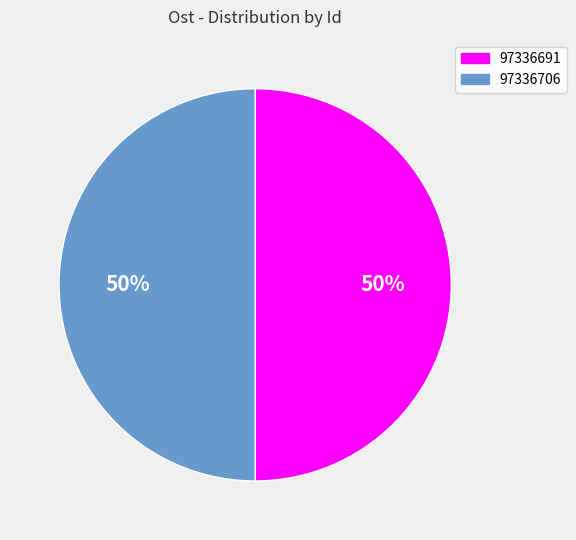

To the nearest percent, what is the average slice percentage?

50%